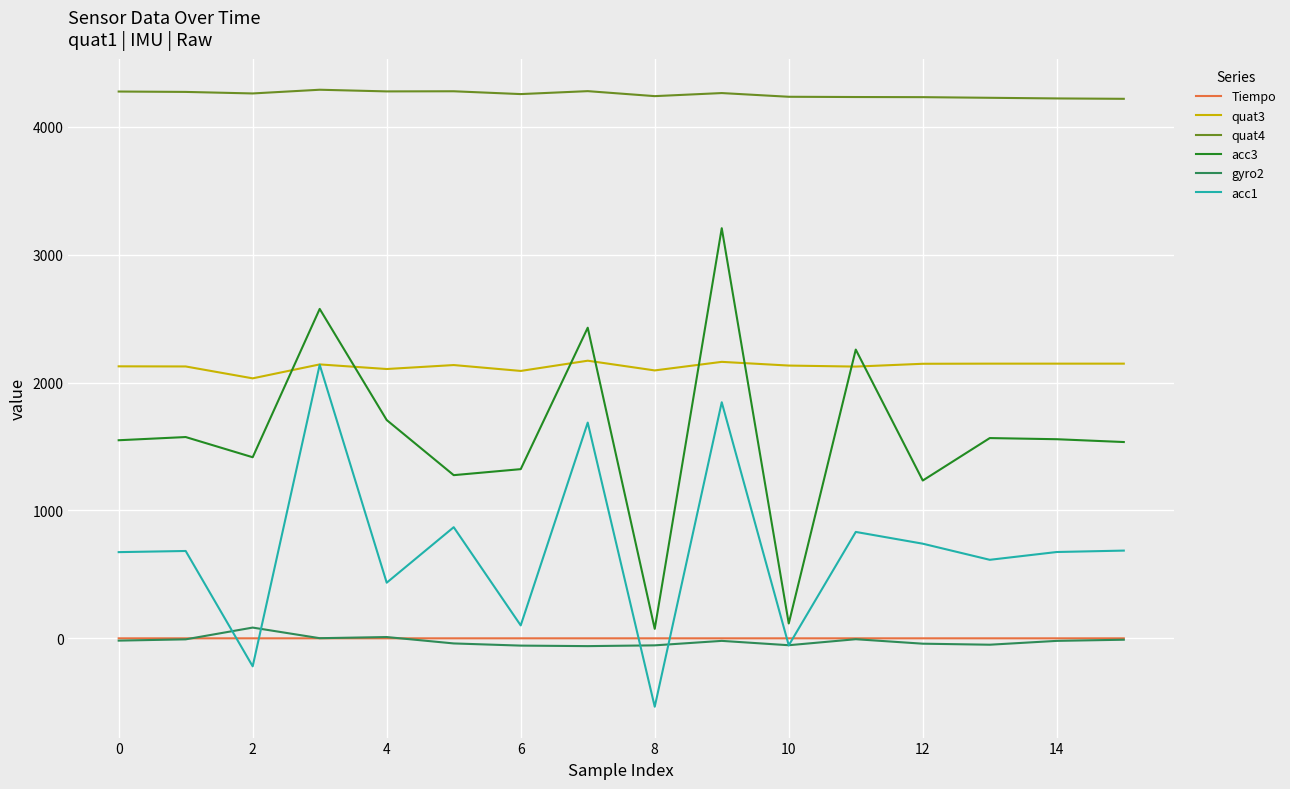

What is the average value of the acc3 series?

1587.3